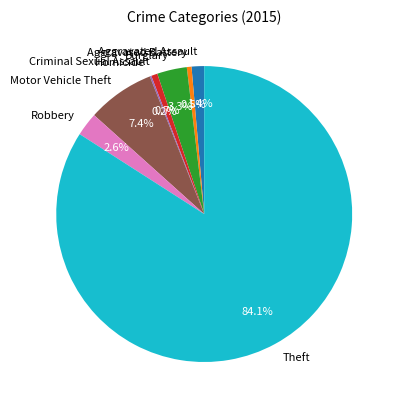

Which has a higher value, Aggravated Assault or Theft?

Theft